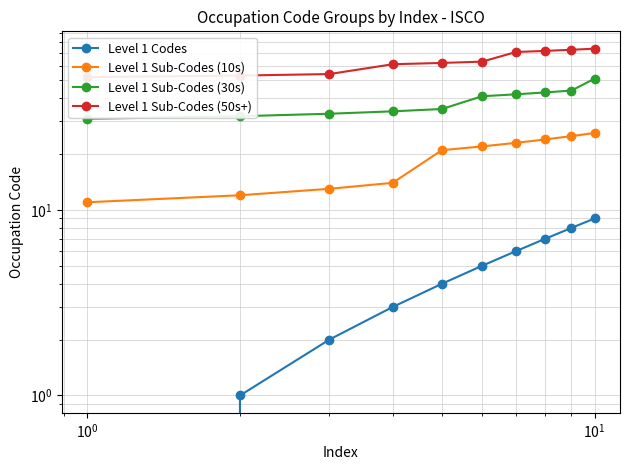

Reading left to right, transcribe all the data shown in this chart.

Level 1 Codes: 0	1	2	3	4	5	6	7	8	9
Level 1 Sub-Codes (10s): 11	12	13	14	21	22	23	24	25	26
Level 1 Sub-Codes (30s): 31	32	33	34	35	41	42	43	44	51
Level 1 Sub-Codes (50s+): 52	53	54	61	62	63	71	72	73	74